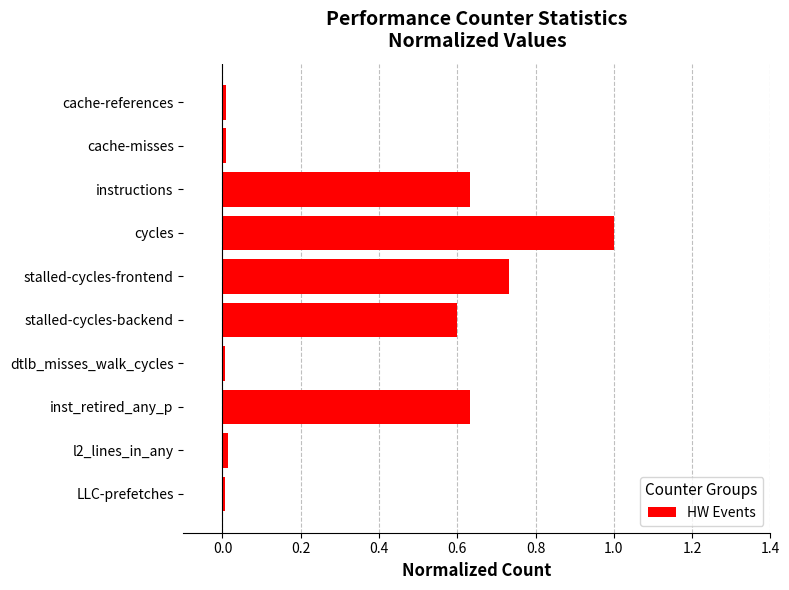

What is the maximum value shown in the chart?

1.0